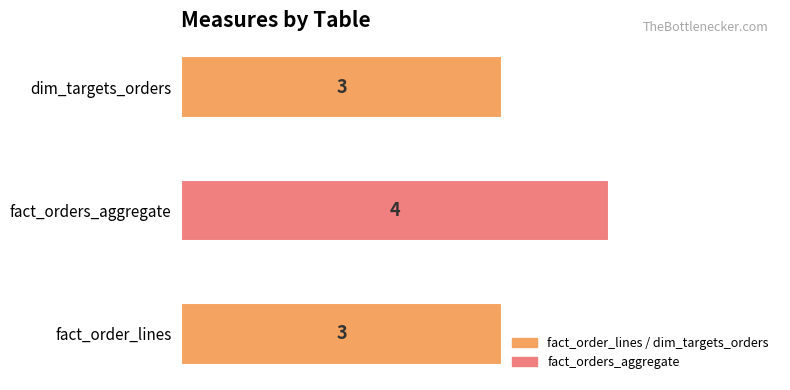

Is it true that the value at fact_orders_aggregate is 6?

False